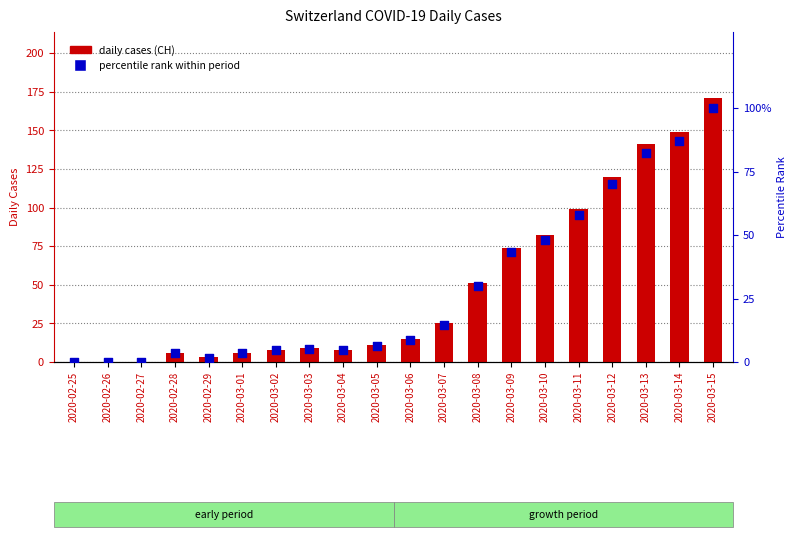

At how many categories does at least one series exceed 59?

7